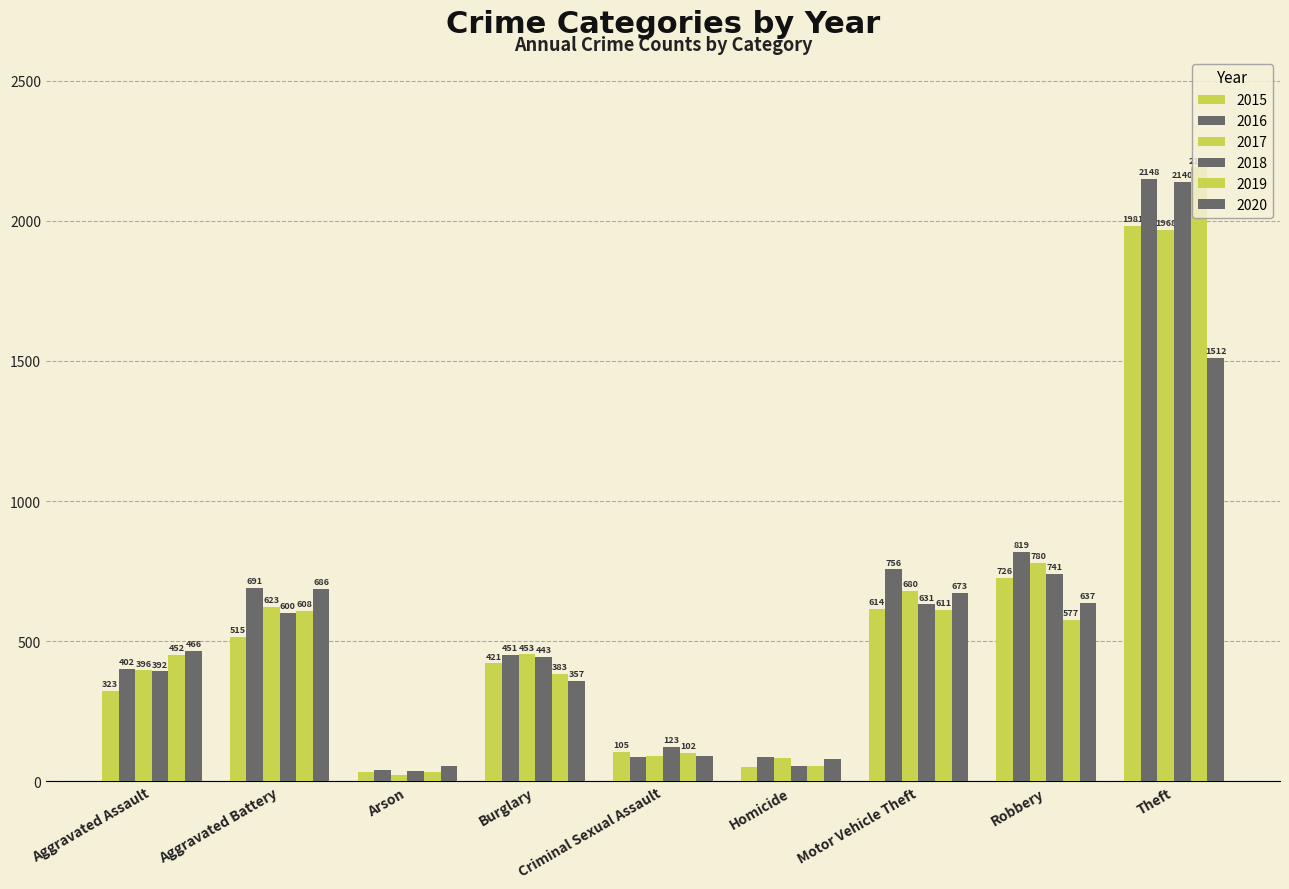

What is the difference between the highest and lowest values at Aggravated Assault?

143